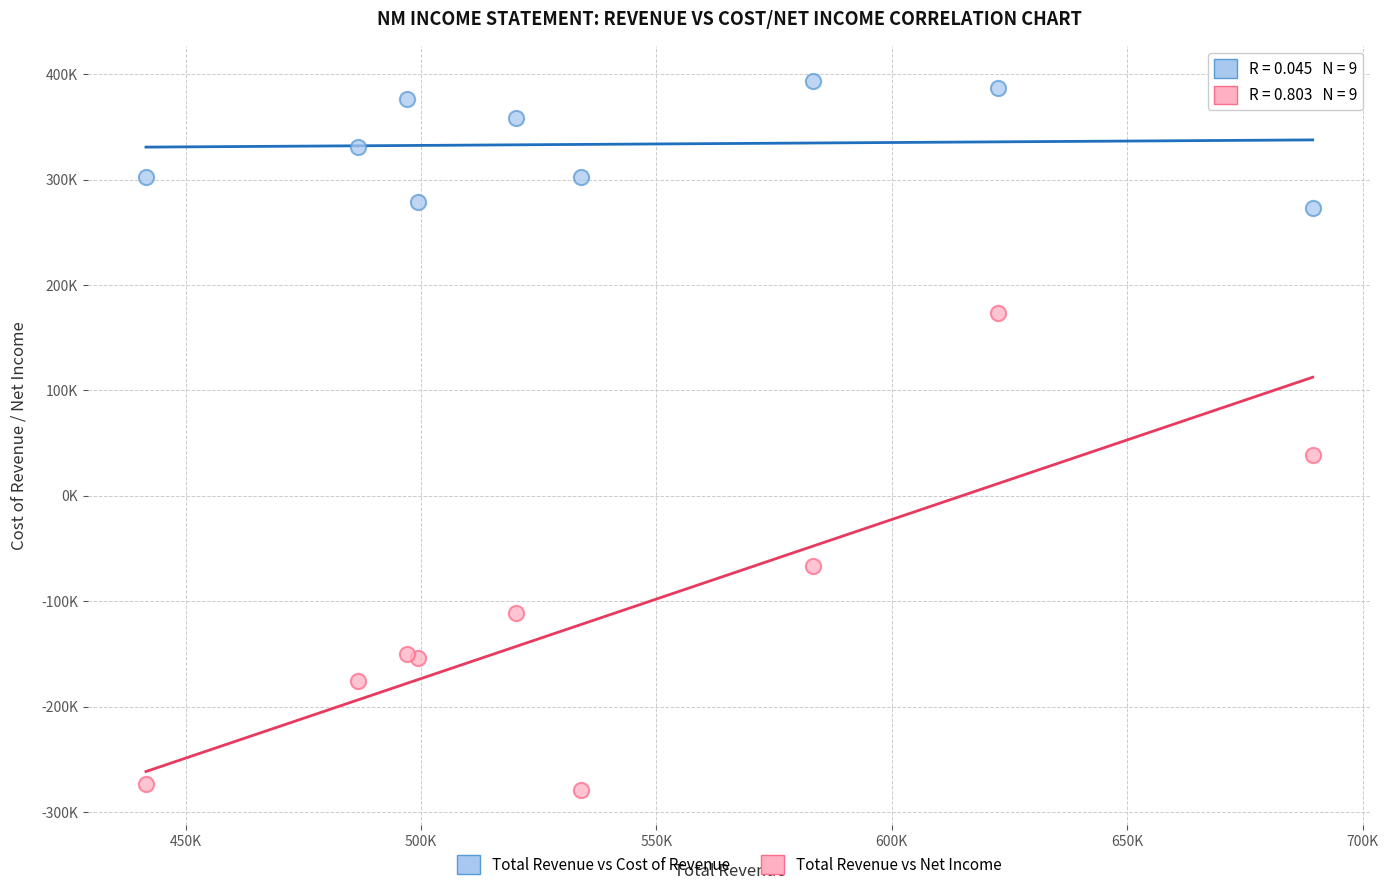

Which series has the widest spread of Y values?

Total Revenue vs Net Income